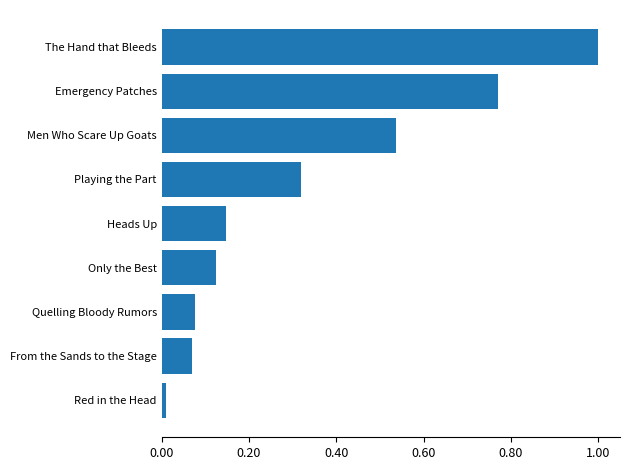

Which has a higher value, Playing the Part or Red in the Head?

Playing the Part